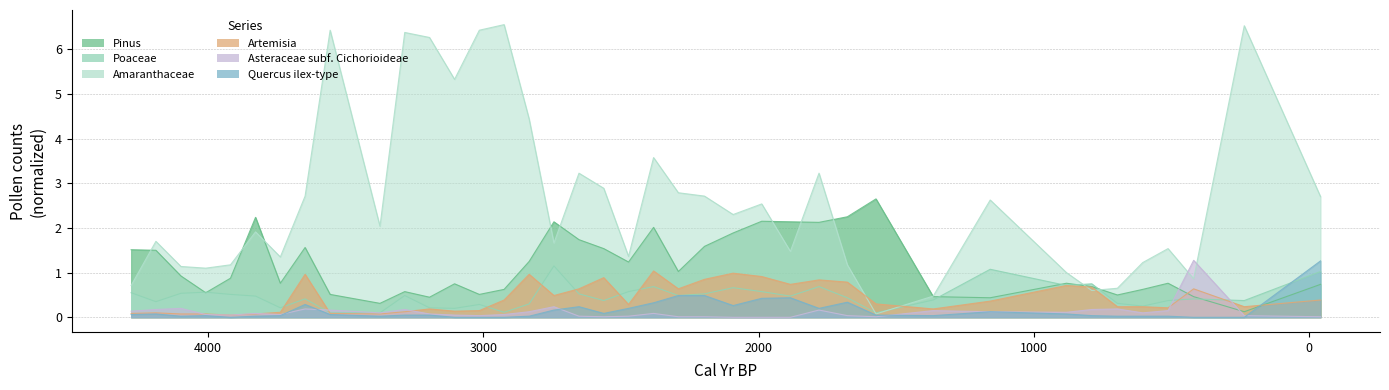

True or false: Asteraceae subf. Cichorioideae has a value of 0.0 at 2925.

False